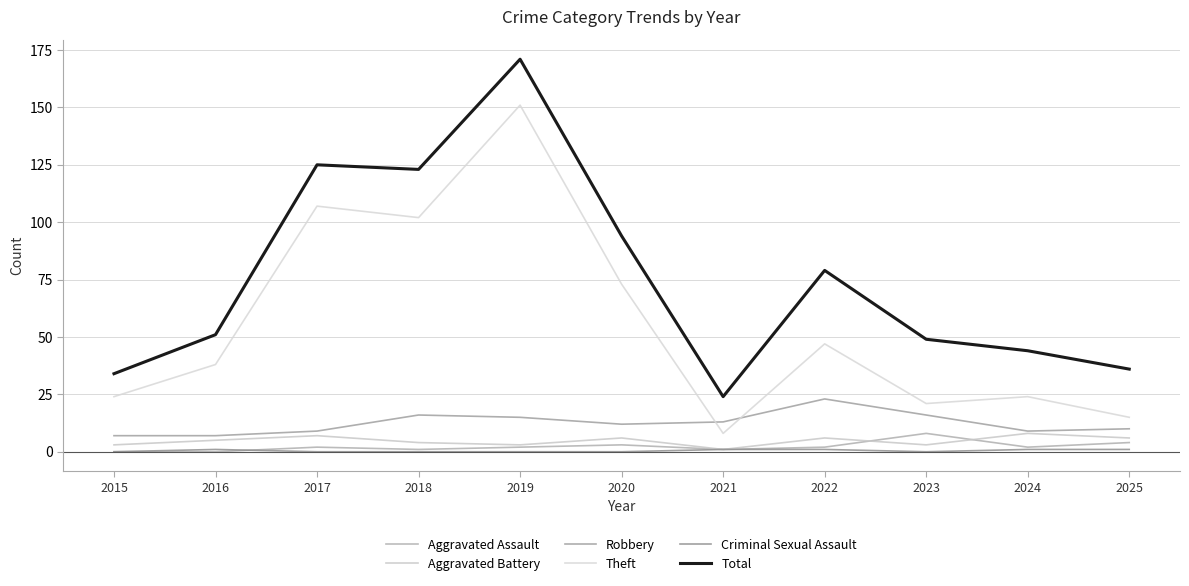

Does the chart have visible grid lines?

Yes